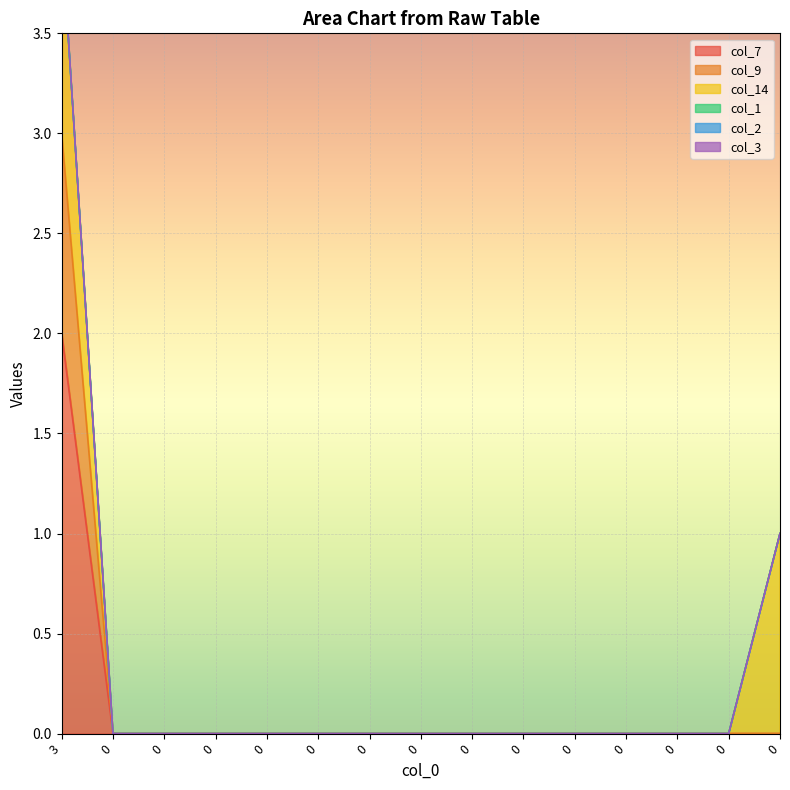

How many values in col_7 are above zero?

1